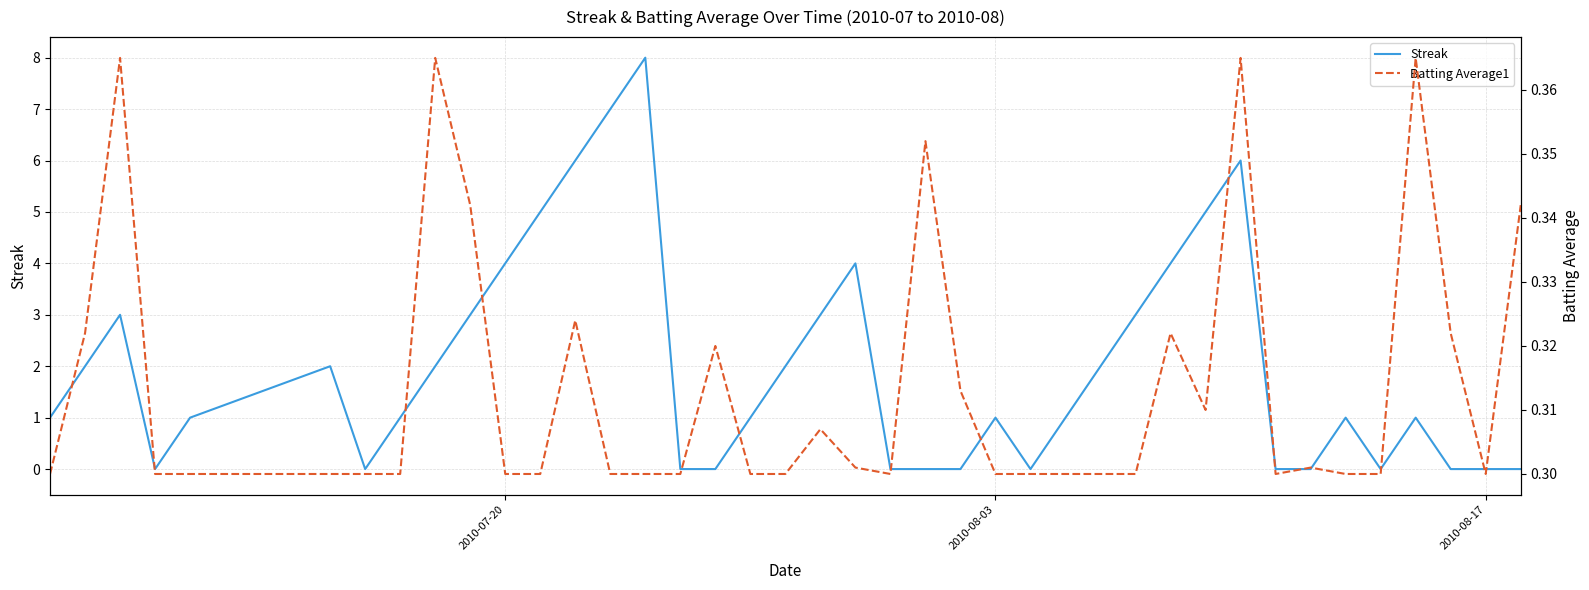

The value of Streak at 2010-08-17 is 4.0. True or false?

False